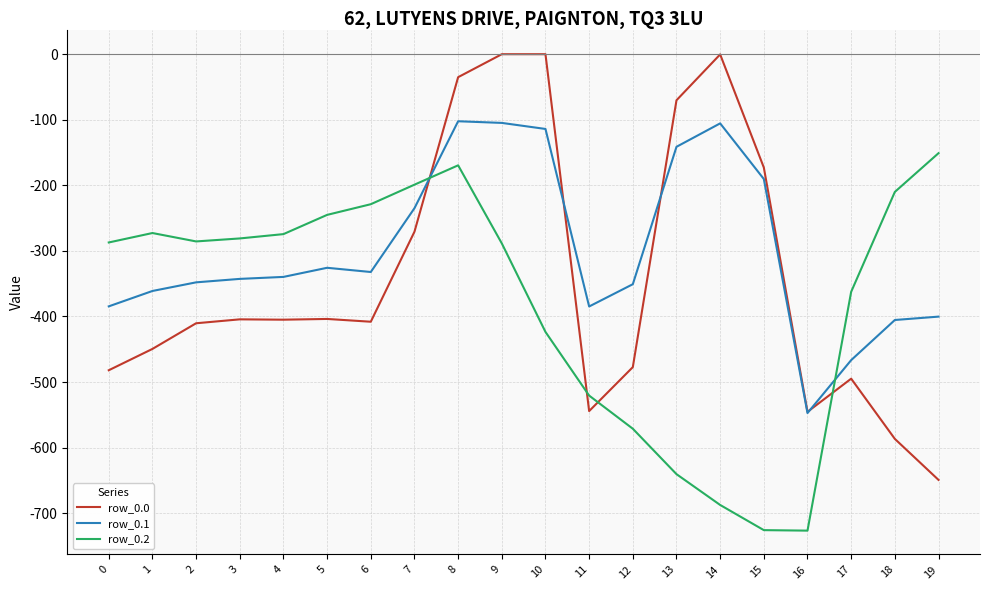

Where do row_0.2 and row_0.0 first cross each other?

7 and 8